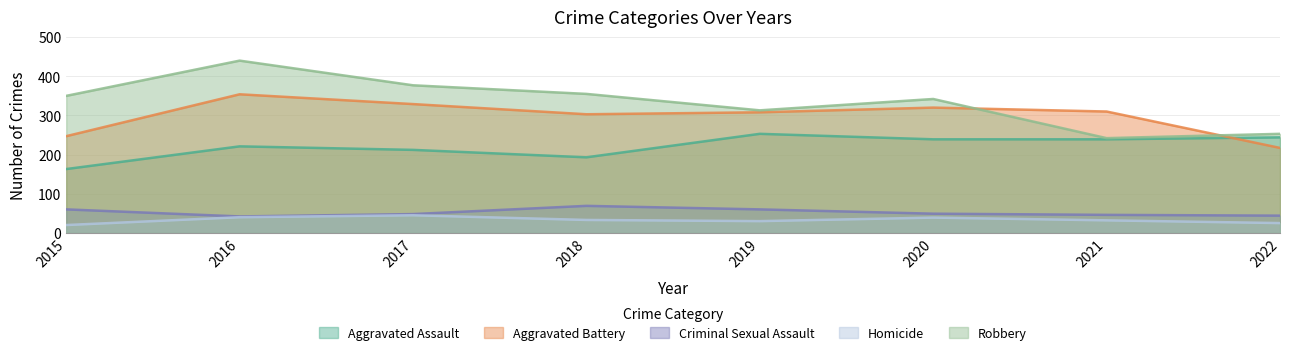

True or false: Aggravated Battery and Criminal Sexual Assault cross at least once.

False